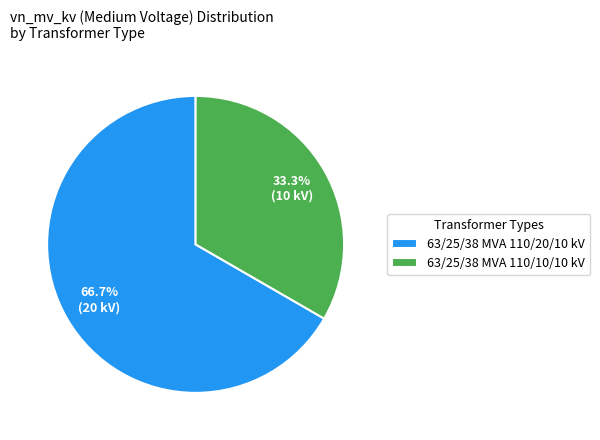

To the nearest percent, what is the combined percentage of 63/25/38 MVA 110/20/10 kV and 63/25/38 MVA 110/10/10 kV?

100%